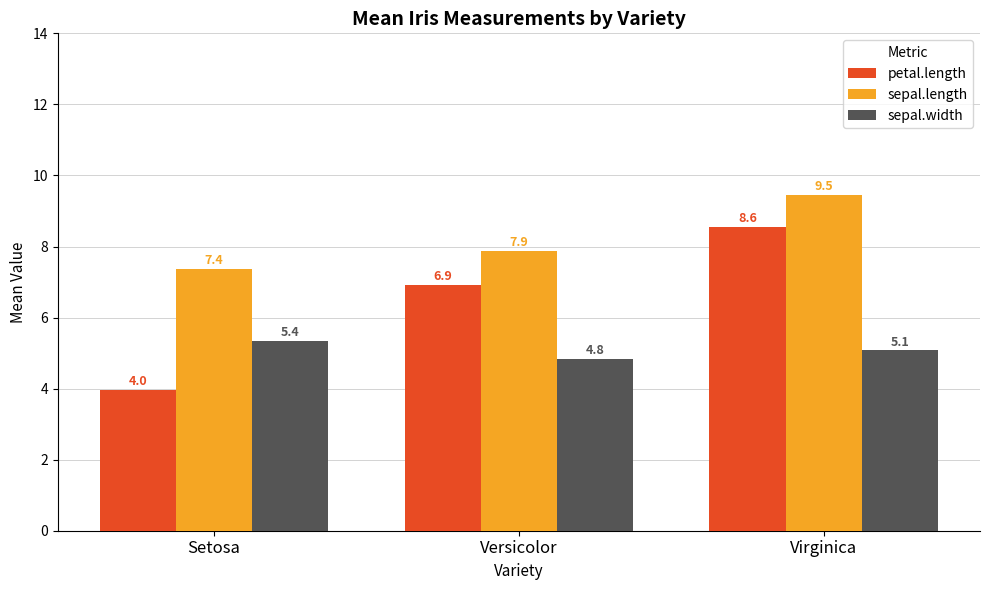

What position from the left is Setosa?

1